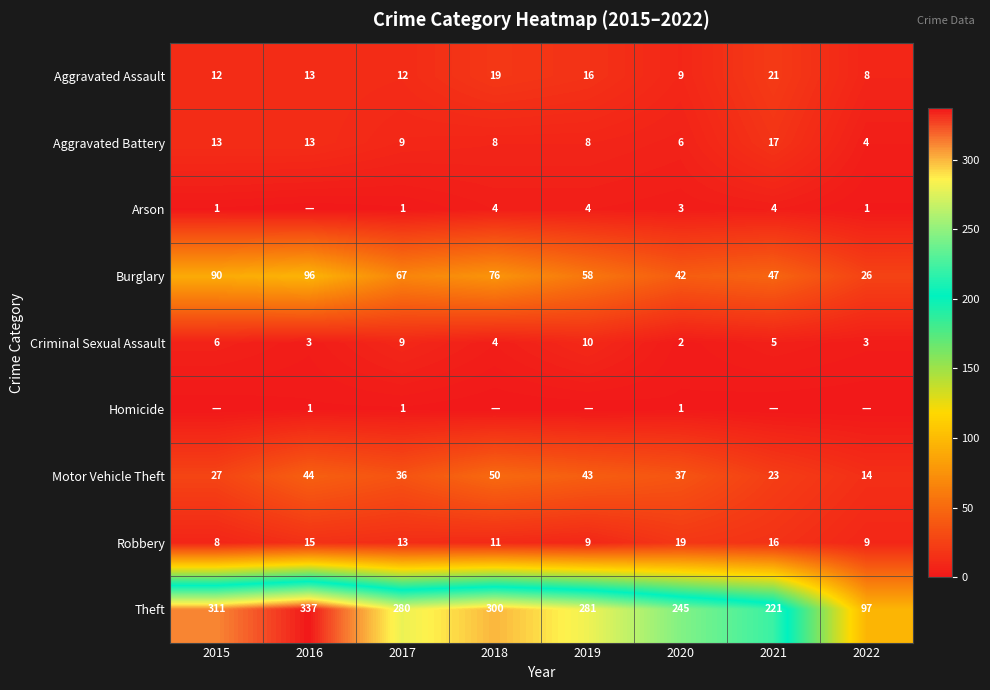

What is the highest value of the Theft series?

337